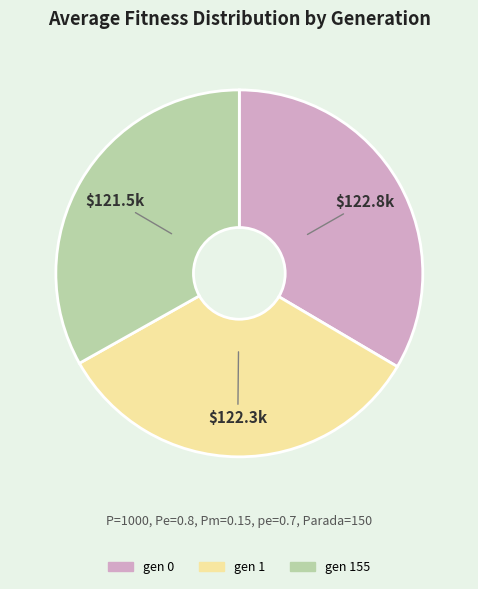

Is the sum of gen 155 and gen 0 greater than half?

Yes